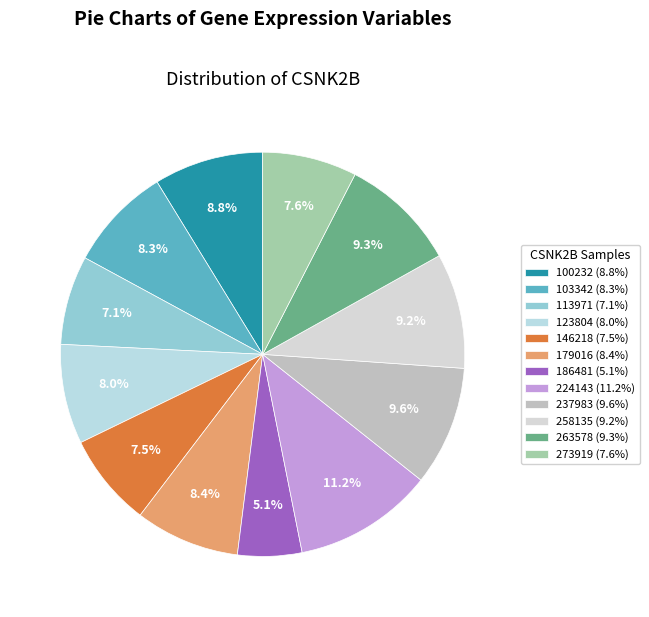

To the nearest percent, what percentage of the pie is 146218?

7%